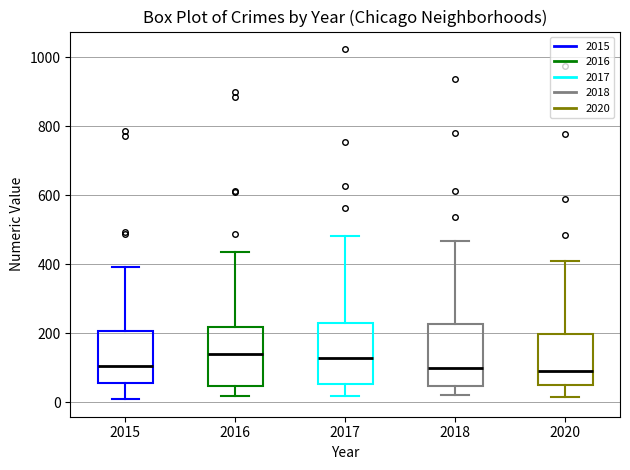

Reading left to right, read every box against the y-axis: the position of its median line, the range the box covers, and the ends of its whiskers. The values are not printed on the chart, so give them approximately, as read against the axis.

2015: median 100, box 60 to 200, whiskers 0 to 400
2016: median 140, box 40 to 220, whiskers 20 to 440
2017: median 120, box 60 to 220, whiskers 20 to 480
2018: median 100, box 40 to 220, whiskers 20 to 460
2020: median 100, box 60 to 200, whiskers 20 to 400